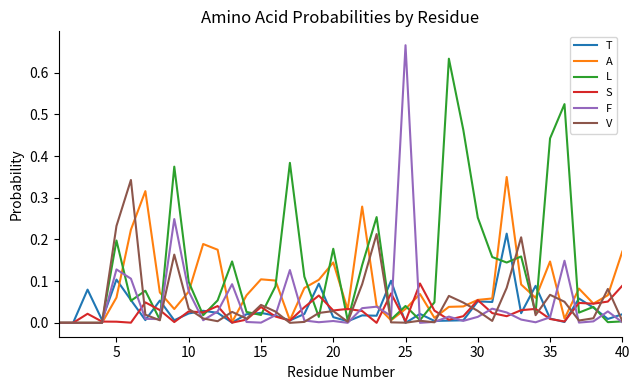

How many lines are shown in the chart?

6